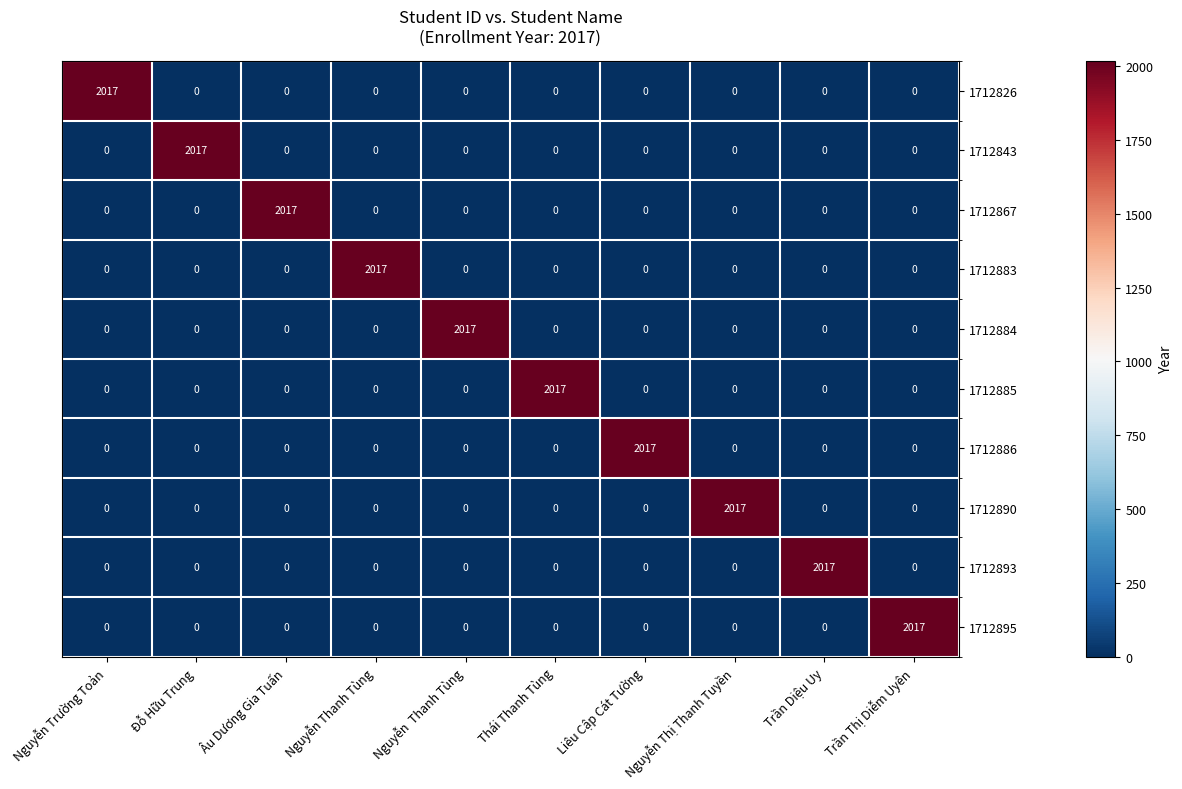

At which label does 1712890 reach its peak?

Nguyễn Thị Thanh Tuyền